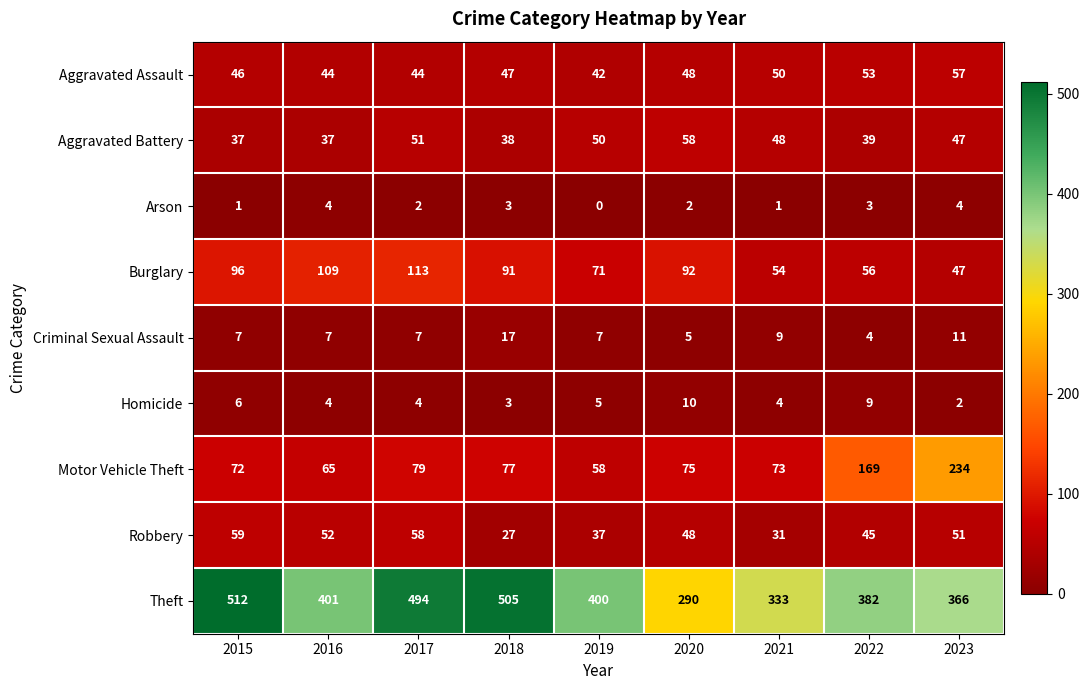

Is it true that Homicide equals 5 at 2019?

True